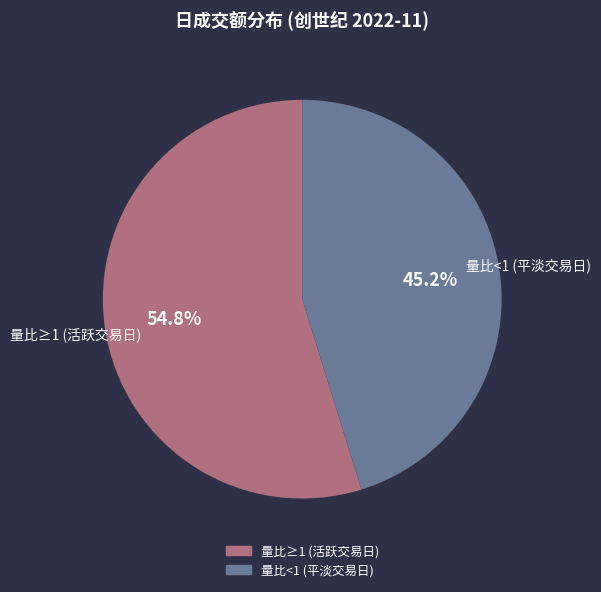

Does any single category account for the majority?

Yes